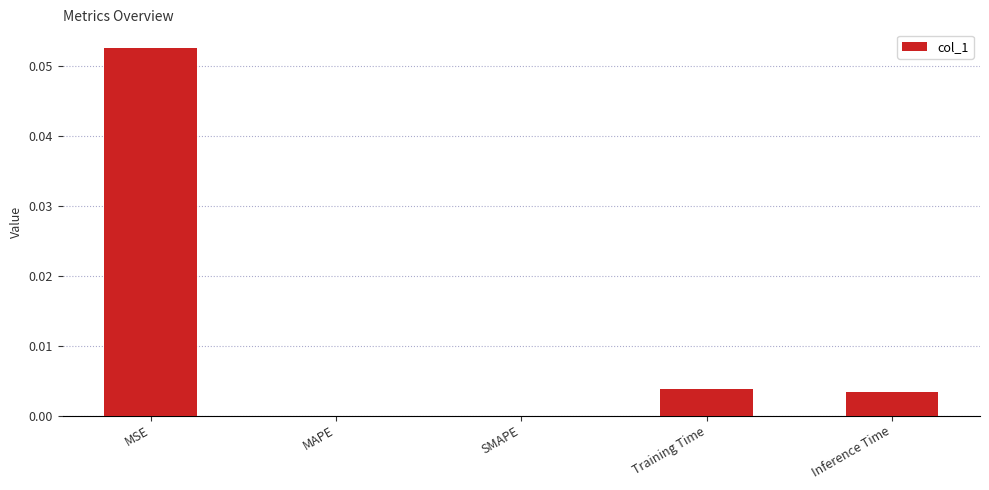

The chart shows a value of 0.0 at Training Time. True or false?

True